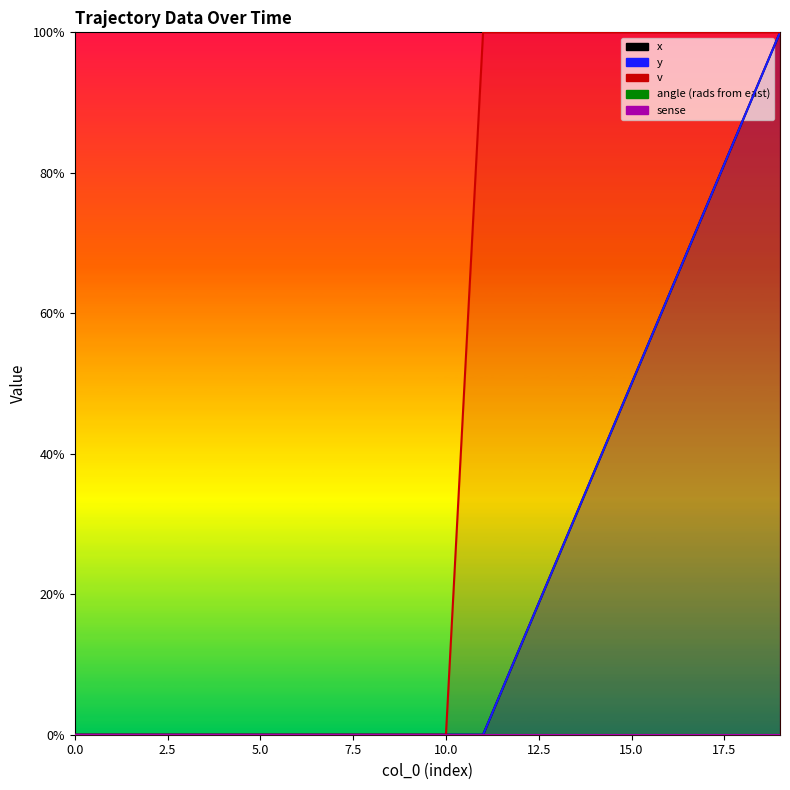

What is the label of the 13th point from the left?

12